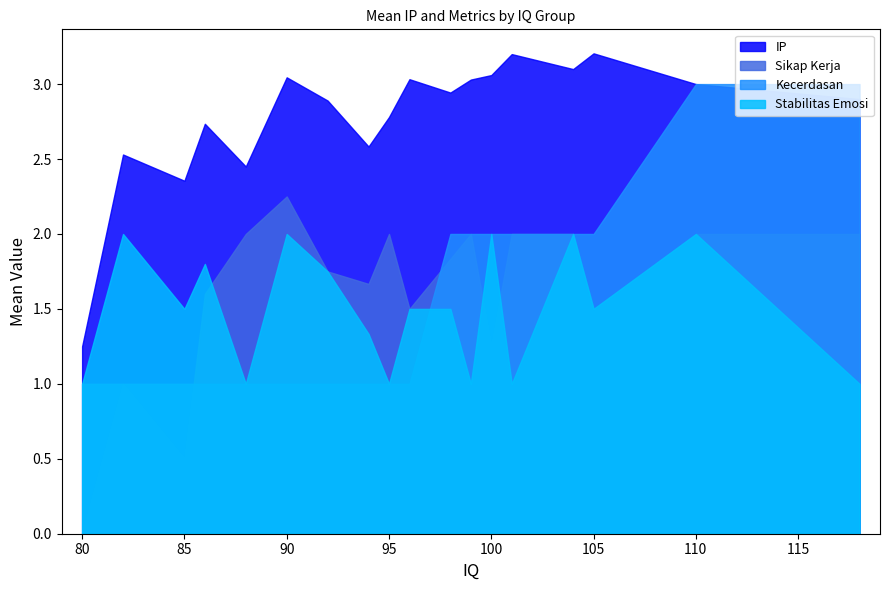

At which category is the sum across all series the highest?

110